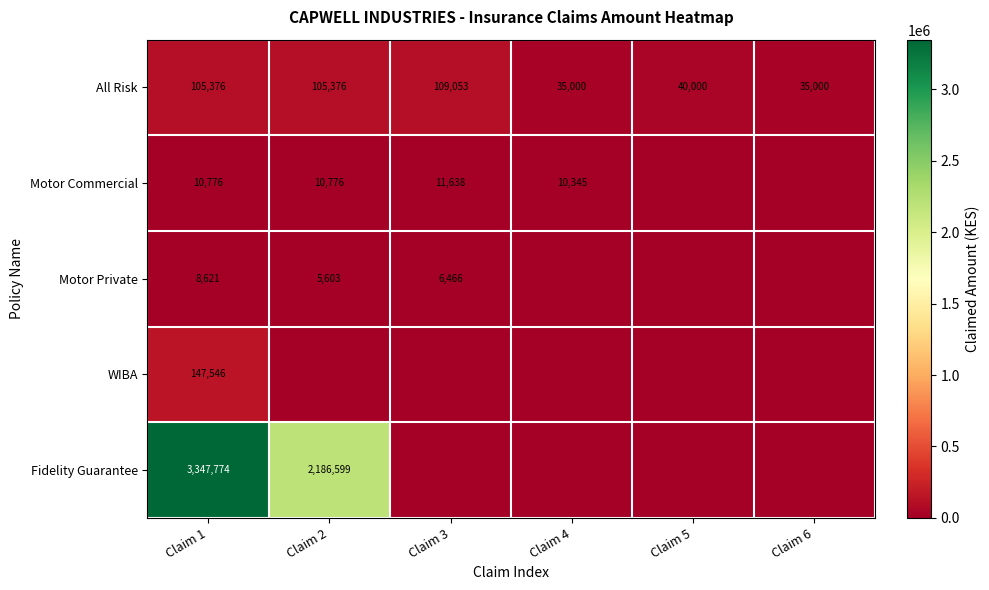

What is the difference between the maximum and minimum values in the All Risk series?

74053